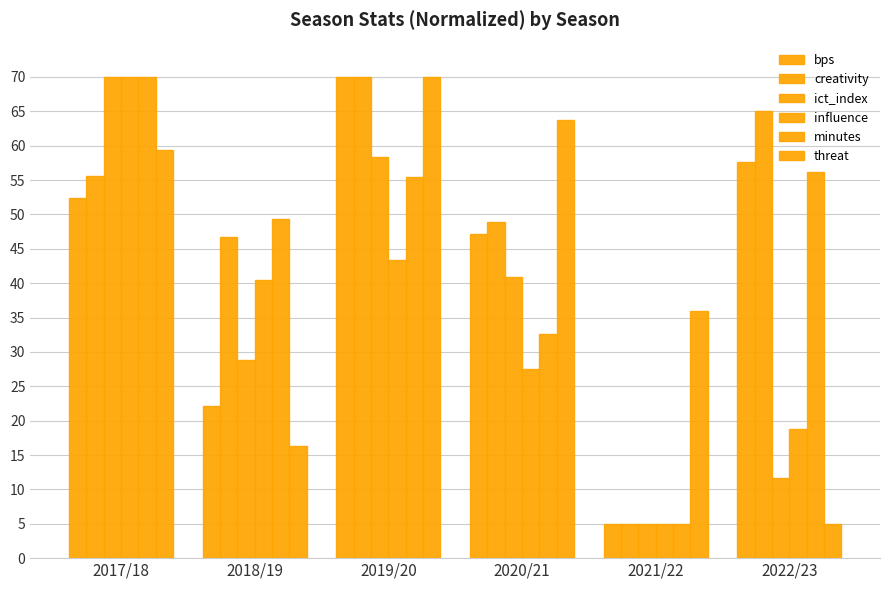

How many data points in minutes are less than 55?

3